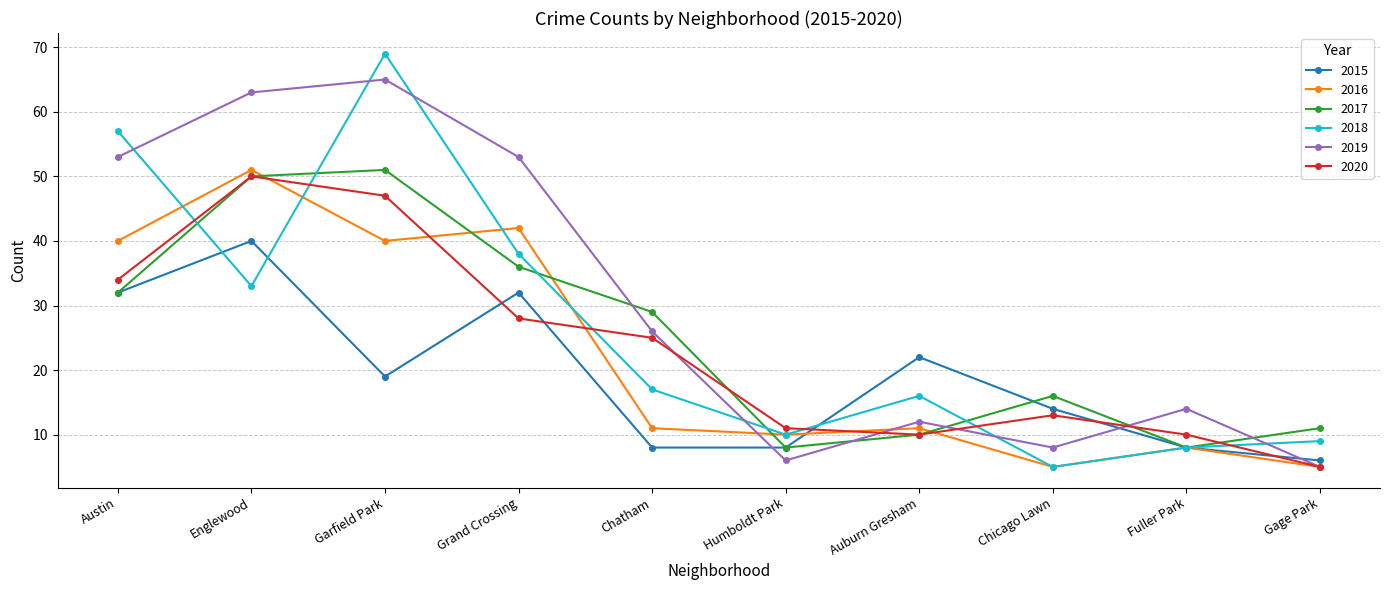

At which label does 2019 reach its peak?

Garfield Park